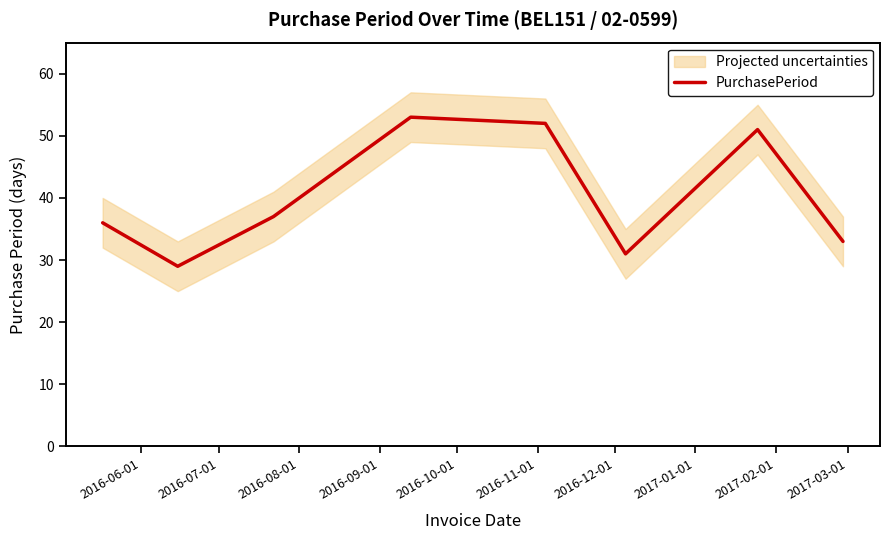

How many data points are above 37?

3